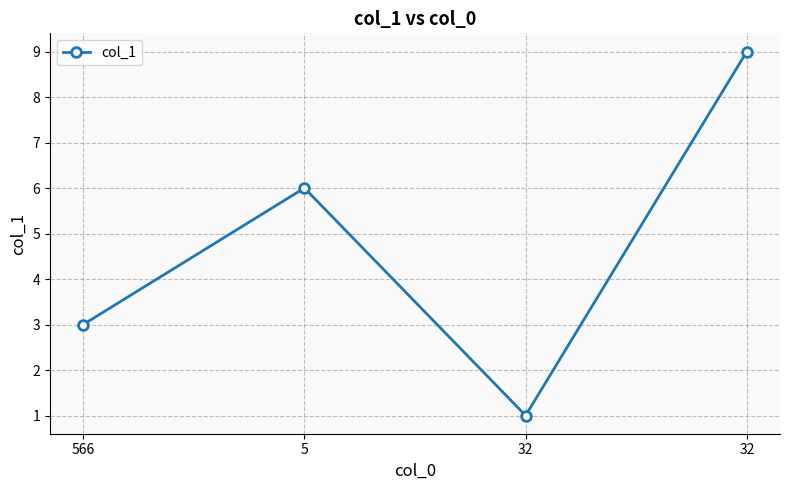

Reading left to right, extract all data points from this chart.

3	6	1	9